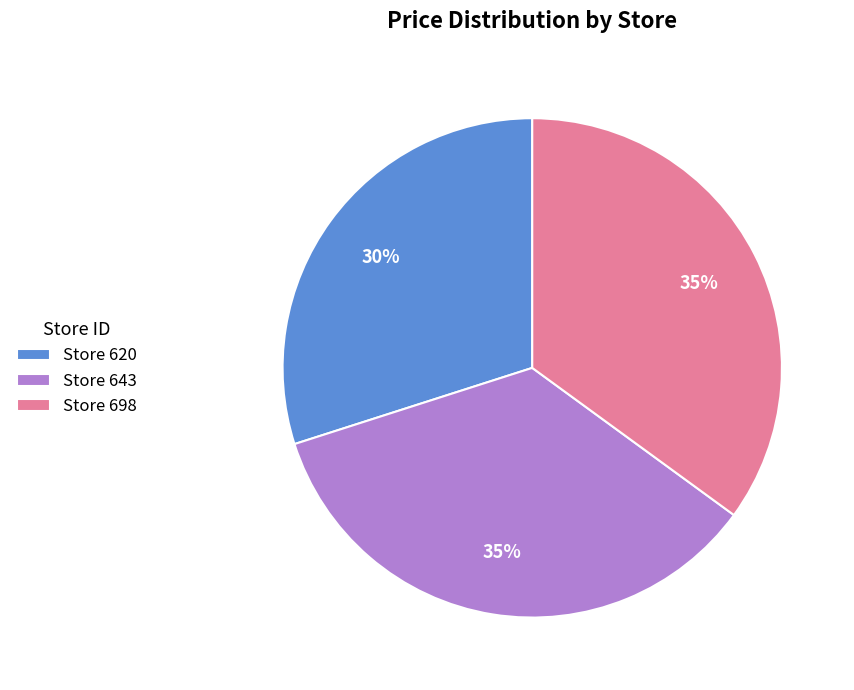

Count the number of slices in the pie.

3